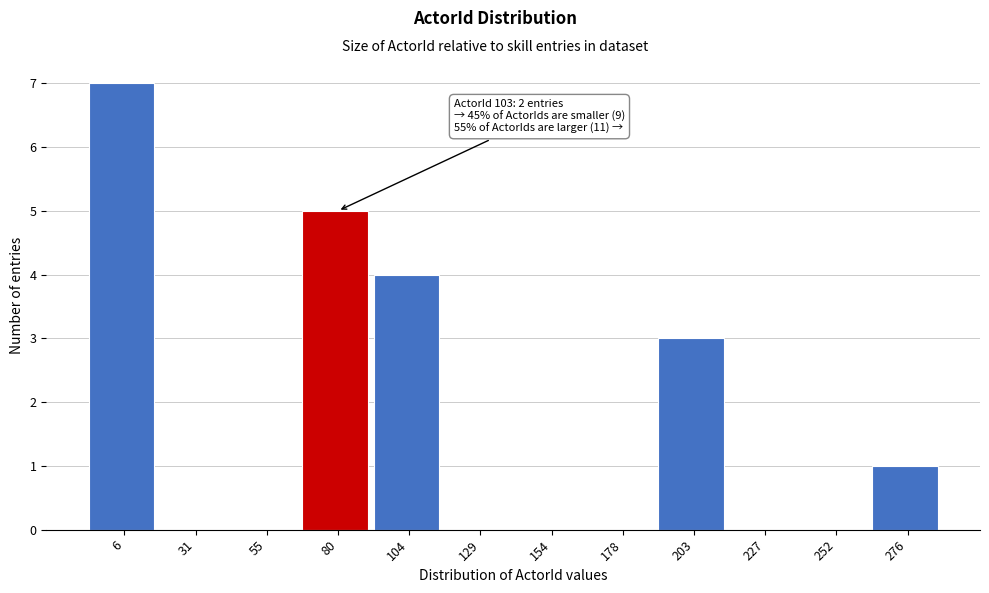

Reading left to right, transcribe all the data shown in this chart.

6=7	31=0	55=0	80=5	104=4	129=0	154=0	178=0	203=3	227=0	252=0	276=1